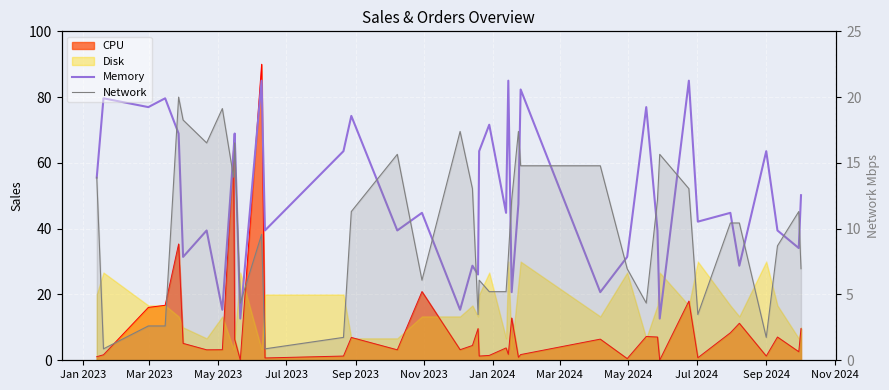

What is the maximum value for Memory?

85.0